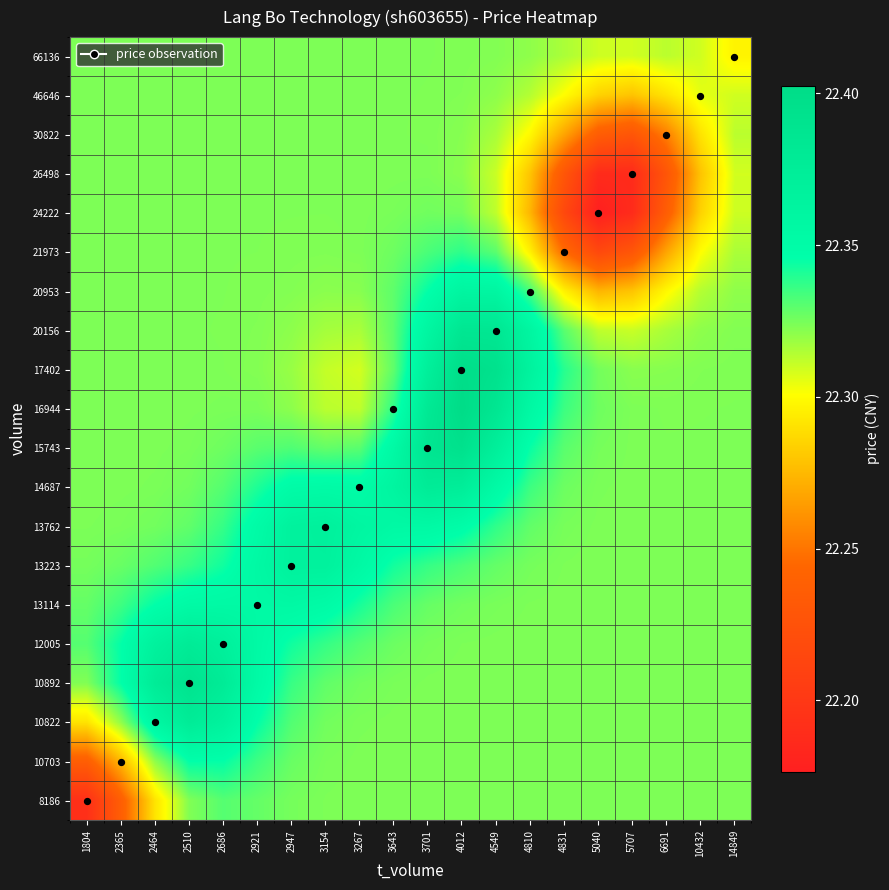

Reading right to left, what are all the values shown in this chart?

8186: 14849=22.3	10432=22.3	6691=22.3	5707=22.3	5040=22.3	4831=22.3	4810=22.3	4549=22.3	4012=22.3	3701=22.3	3643=22.3	3267=22.3	3154=22.3	2947=22.3	2921=22.3	2686=22.3	2510=22.3	2464=22.3	2365=22.2	1804=22.2
10703: 14849=22.3	10432=22.3	6691=22.3	5707=22.3	5040=22.3	4831=22.3	4810=22.3	4549=22.3	4012=22.3	3701=22.3	3643=22.3	3267=22.3	3154=22.3	2947=22.3	2921=22.3	2686=22.3	2510=22.3	2464=22.3	2365=22.3	1804=22.2
10822: 14849=22.3	10432=22.3	6691=22.3	5707=22.3	5040=22.3	4831=22.3	4810=22.3	4549=22.3	4012=22.3	3701=22.3	3643=22.3	3267=22.3	3154=22.3	2947=22.3	2921=22.3	2686=22.4	2510=22.4	2464=22.4	2365=22.3	1804=22.3
10892: 14849=22.3	10432=22.3	6691=22.3	5707=22.3	5040=22.3	4831=22.3	4810=22.3	4549=22.3	4012=22.3	3701=22.3	3643=22.3	3267=22.3	3154=22.3	2947=22.3	2921=22.4	2686=22.4	2510=22.4	2464=22.4	2365=22.3	1804=22.3
12005: 14849=22.3	10432=22.3	6691=22.3	5707=22.3	5040=22.3	4831=22.3	4810=22.3	4549=22.3	4012=22.3	3701=22.3	3643=22.3	3267=22.3	3154=22.3	2947=22.3	2921=22.4	2686=22.4	2510=22.4	2464=22.4	2365=22.3	1804=22.3
13114: 14849=22.3	10432=22.3	6691=22.3	5707=22.3	5040=22.3	4831=22.3	4810=22.3	4549=22.3	4012=22.3	3701=22.3	3643=22.3	3267=22.3	3154=22.4	2947=22.4	2921=22.4	2686=22.4	2510=22.4	2464=22.3	2365=22.3	1804=22.3
13223: 14849=22.3	10432=22.3	6691=22.3	5707=22.3	5040=22.3	4831=22.3	4810=22.3	4549=22.3	4012=22.3	3701=22.3	3643=22.3	3267=22.4	3154=22.4	2947=22.4	2921=22.4	2686=22.3	2510=22.3	2464=22.3	2365=22.3	1804=22.3
13762: 14849=22.3	10432=22.3	6691=22.3	5707=22.3	5040=22.3	4831=22.3	4810=22.3	4549=22.3	4012=22.3	3701=22.4	3643=22.4	3267=22.4	3154=22.4	2947=22.4	2921=22.4	2686=22.3	2510=22.3	2464=22.3	2365=22.3	1804=22.3
14687: 14849=22.3	10432=22.3	6691=22.3	5707=22.3	5040=22.3	4831=22.3	4810=22.3	4549=22.4	4012=22.4	3701=22.4	3643=22.4	3267=22.4	3154=22.4	2947=22.4	2921=22.3	2686=22.3	2510=22.3	2464=22.3	2365=22.3	1804=22.3
15743: 14849=22.3	10432=22.3	6691=22.3	5707=22.3	5040=22.3	4831=22.3	4810=22.3	4549=22.4	4012=22.4	3701=22.4	3643=22.4	3267=22.3	3154=22.3	2947=22.3	2921=22.3	2686=22.3	2510=22.3	2464=22.3	2365=22.3	1804=22.3
16944: 14849=22.3	10432=22.3	6691=22.3	5707=22.3	5040=22.3	4831=22.3	4810=22.4	4549=22.4	4012=22.4	3701=22.4	3643=22.3	3267=22.3	3154=22.3	2947=22.3	2921=22.3	2686=22.3	2510=22.3	2464=22.3	2365=22.3	1804=22.3
17402: 14849=22.3	10432=22.3	6691=22.3	5707=22.3	5040=22.3	4831=22.3	4810=22.4	4549=22.4	4012=22.4	3701=22.4	3643=22.3	3267=22.3	3154=22.3	2947=22.3	2921=22.3	2686=22.3	2510=22.3	2464=22.3	2365=22.3	1804=22.3
20156: 14849=22.3	10432=22.3	6691=22.3	5707=22.3	5040=22.3	4831=22.3	4810=22.4	4549=22.4	4012=22.4	3701=22.4	3643=22.3	3267=22.3	3154=22.3	2947=22.3	2921=22.3	2686=22.3	2510=22.3	2464=22.3	2365=22.3	1804=22.3
20953: 14849=22.3	10432=22.3	6691=22.3	5707=22.3	5040=22.3	4831=22.3	4810=22.3	4549=22.4	4012=22.4	3701=22.3	3643=22.3	3267=22.3	3154=22.3	2947=22.3	2921=22.3	2686=22.3	2510=22.3	2464=22.3	2365=22.3	1804=22.3
21973: 14849=22.3	10432=22.3	6691=22.3	5707=22.2	5040=22.2	4831=22.2	4810=22.3	4549=22.3	4012=22.3	3701=22.3	3643=22.3	3267=22.3	3154=22.3	2947=22.3	2921=22.3	2686=22.3	2510=22.3	2464=22.3	2365=22.3	1804=22.3
24222: 14849=22.3	10432=22.3	6691=22.2	5707=22.2	5040=22.2	4831=22.2	4810=22.3	4549=22.3	4012=22.3	3701=22.3	3643=22.3	3267=22.3	3154=22.3	2947=22.3	2921=22.3	2686=22.3	2510=22.3	2464=22.3	2365=22.3	1804=22.3
26498: 14849=22.3	10432=22.3	6691=22.2	5707=22.2	5040=22.2	4831=22.2	4810=22.3	4549=22.3	4012=22.3	3701=22.3	3643=22.3	3267=22.3	3154=22.3	2947=22.3	2921=22.3	2686=22.3	2510=22.3	2464=22.3	2365=22.3	1804=22.3
30822: 14849=22.3	10432=22.3	6691=22.3	5707=22.2	5040=22.2	4831=22.3	4810=22.3	4549=22.3	4012=22.3	3701=22.3	3643=22.3	3267=22.3	3154=22.3	2947=22.3	2921=22.3	2686=22.3	2510=22.3	2464=22.3	2365=22.3	1804=22.3
46646: 14849=22.3	10432=22.3	6691=22.3	5707=22.3	5040=22.3	4831=22.3	4810=22.3	4549=22.3	4012=22.3	3701=22.3	3643=22.3	3267=22.3	3154=22.3	2947=22.3	2921=22.3	2686=22.3	2510=22.3	2464=22.3	2365=22.3	1804=22.3
66136: 14849=22.3	10432=22.3	6691=22.3	5707=22.3	5040=22.3	4831=22.3	4810=22.3	4549=22.3	4012=22.3	3701=22.3	3643=22.3	3267=22.3	3154=22.3	2947=22.3	2921=22.3	2686=22.3	2510=22.3	2464=22.3	2365=22.3	1804=22.3